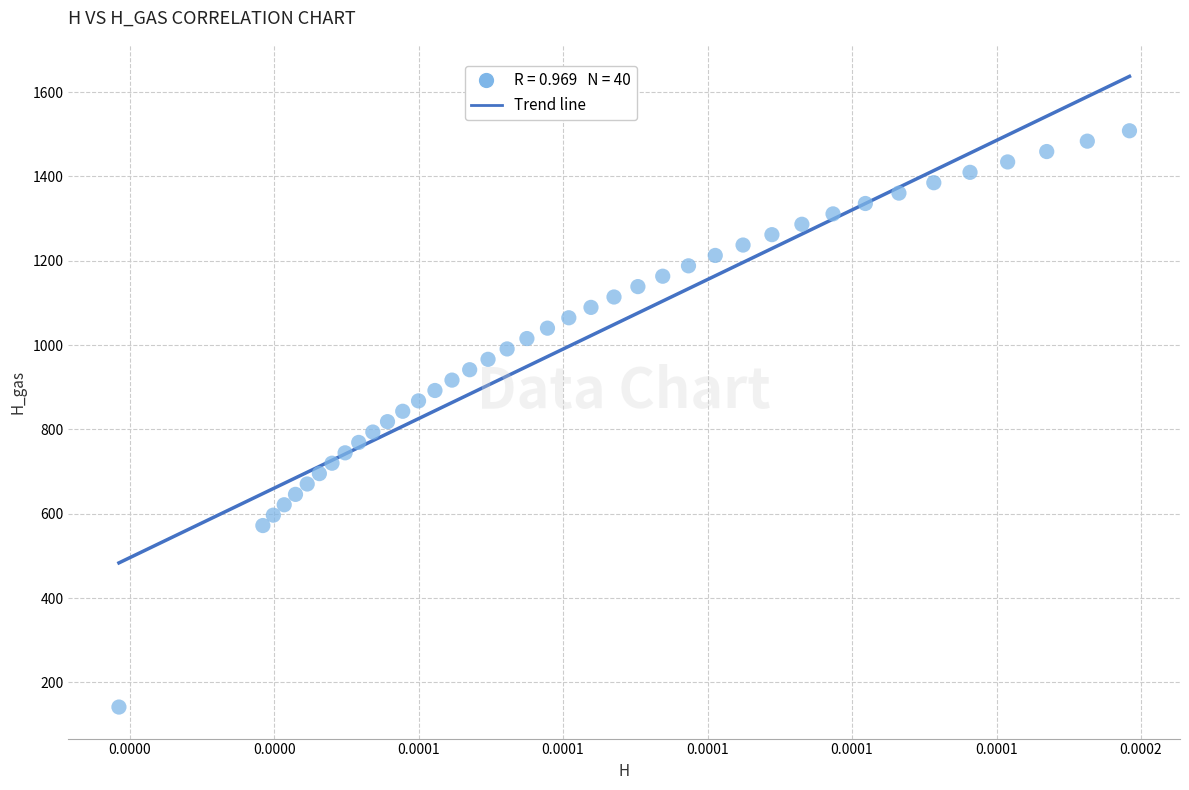

What is the range of Y values (max minus min)?

1366.5